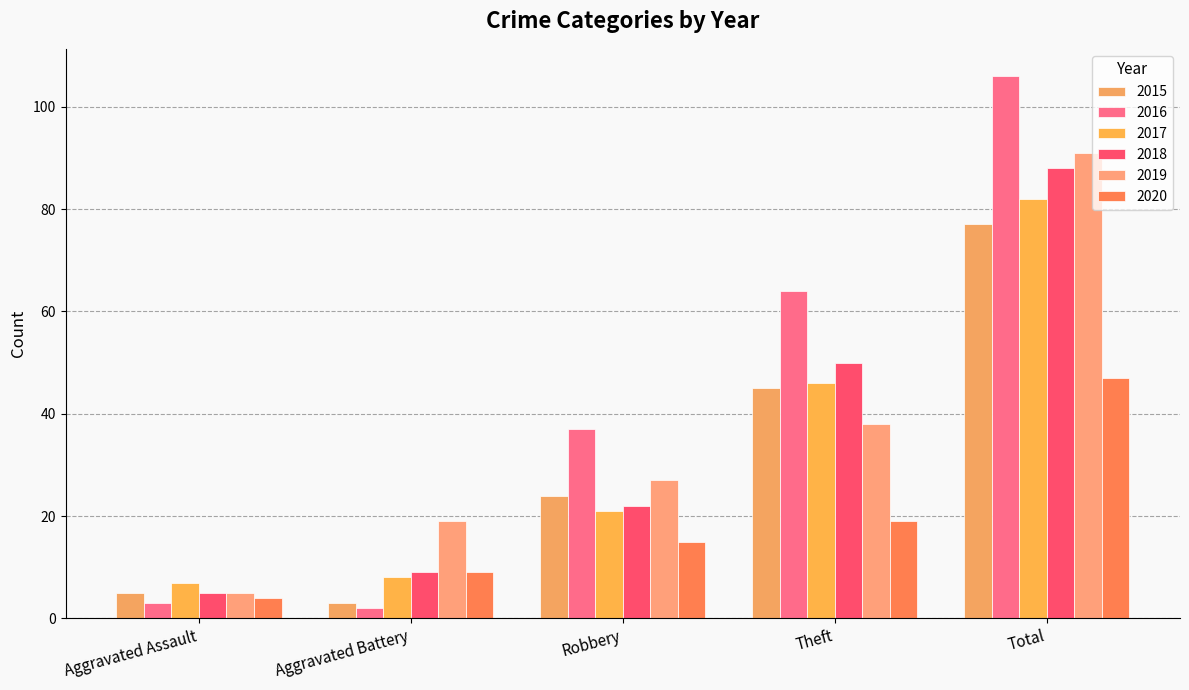

What is the difference between the maximum and minimum values in the 2016 series?

104